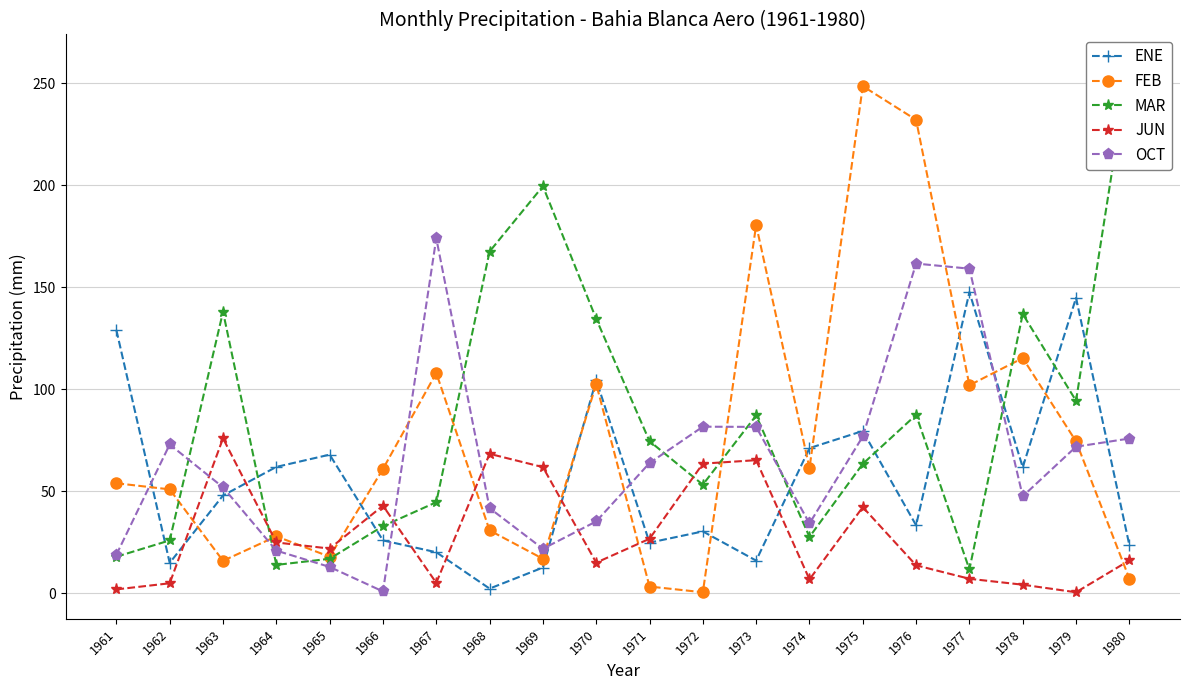

Reading left to right, what are all the values shown in this chart?

ENE: 129.0	15.0	48.0	62.0	68.0	26.0	20.2	2.4	12.7	104.5	24.9	30.4	16.1	71.2	79.6	33.4	147.6	61.8	144.8	23.7
FEB: 54.0	51.0	16.0	28.0	18.0	61.0	108.0	30.9	17.0	102.6	3.4	0.6	180.5	61.4	248.5	232.0	102.0	115.3	74.5	7.3
MAR: 18.0	26.0	138.0	14.0	17.0	33.0	44.7	167.5	199.5	134.5	74.6	53.3	87.2	27.7	63.5	87.5	11.8	136.9	94.4	260.8
JUN: 2.0	5.0	76.0	25.0	22.0	43.0	5.2	68.4	61.9	15.1	26.8	63.6	65.3	6.9	42.3	13.8	7.2	4.3	0.6	16.2
OCT: 19.0	73.0	52.0	21.0	13.0	1.0	174.0	41.8	21.9	35.3	63.9	81.7	81.6	34.3	76.9	161.6	159.1	47.6	71.9	75.9